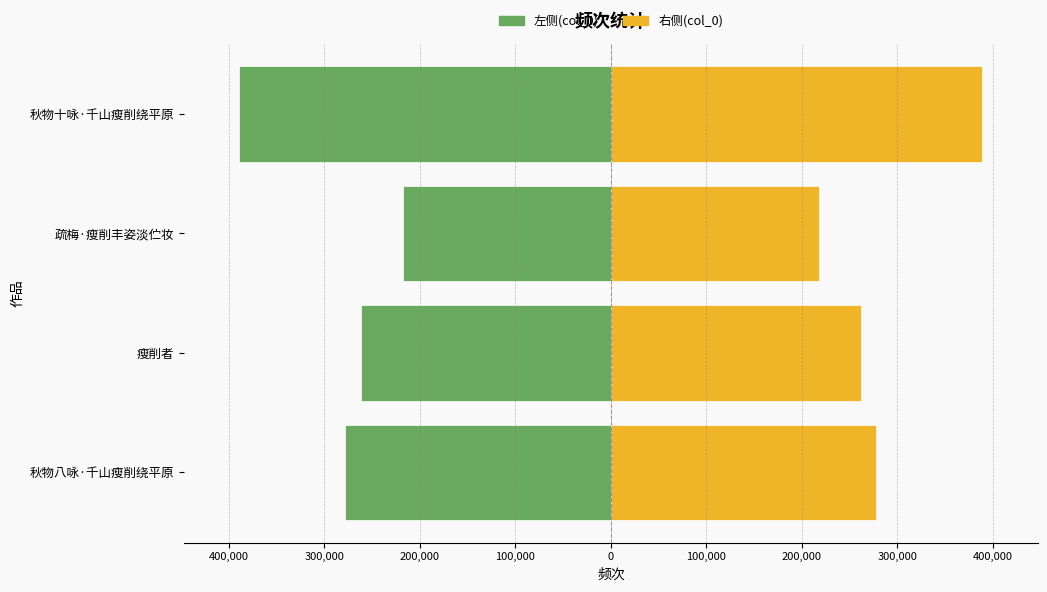

What is the sum of all 左侧(col_0) values?

-1146850